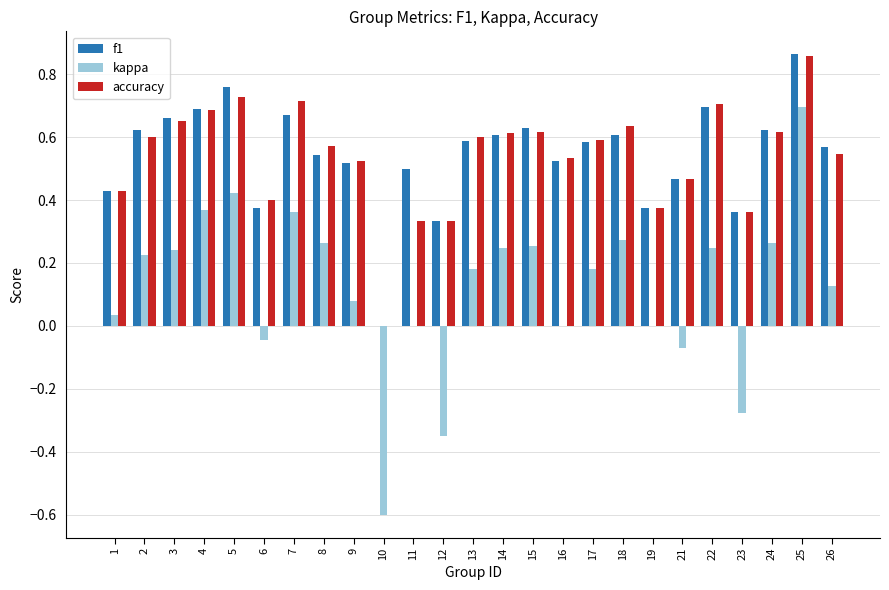

What are all the series names shown in the legend?

f1, kappa, accuracy